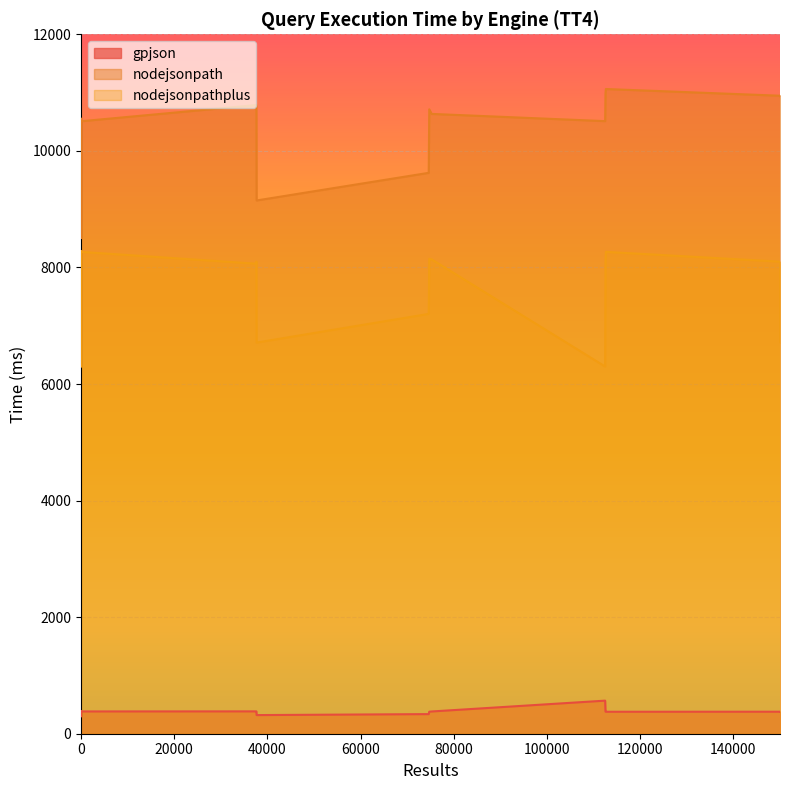

What is the minimum value for nodejsonpathplus?

6300.0